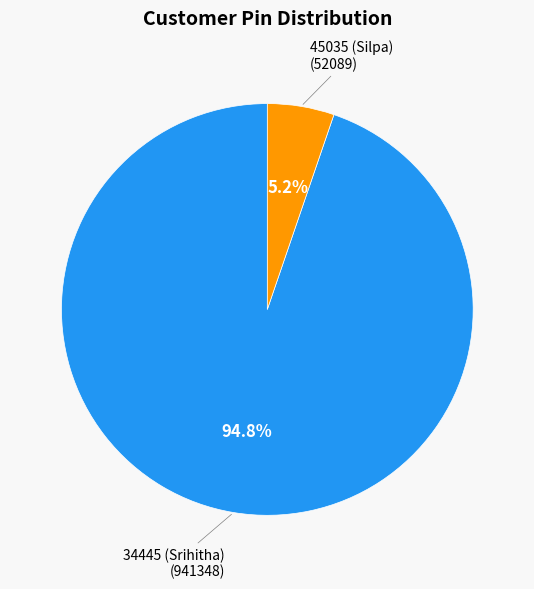

Is 34445 (Srihitha) the majority of the pie?

Yes